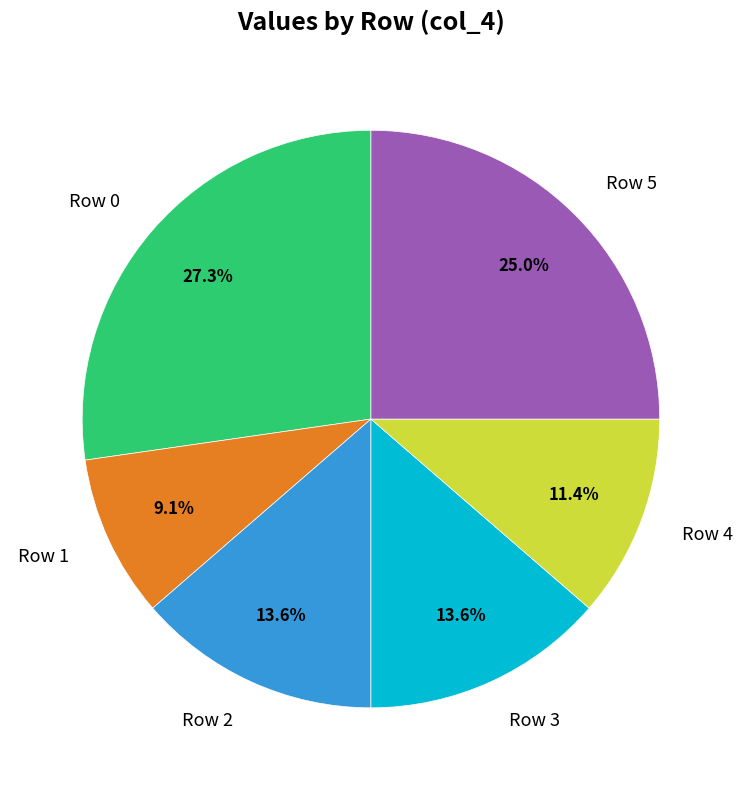

Does Row 3 account for over 50% of the chart?

No